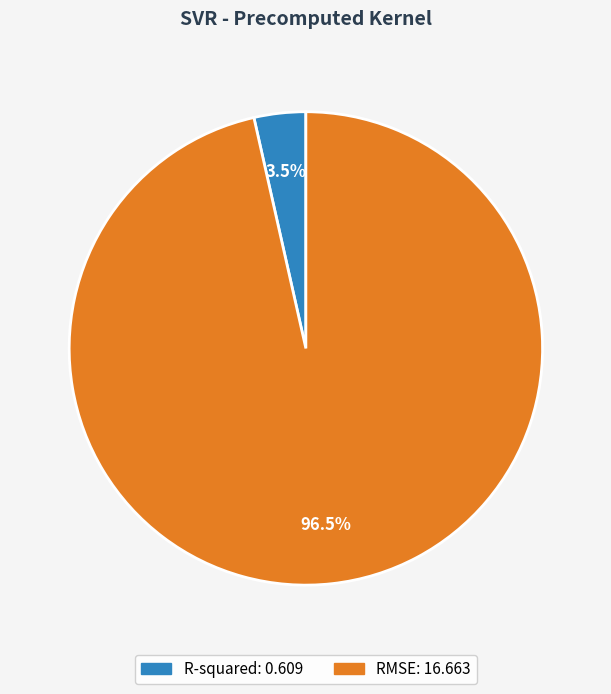

To the nearest percent, what is the difference between the largest and smallest slice percentages?

93%